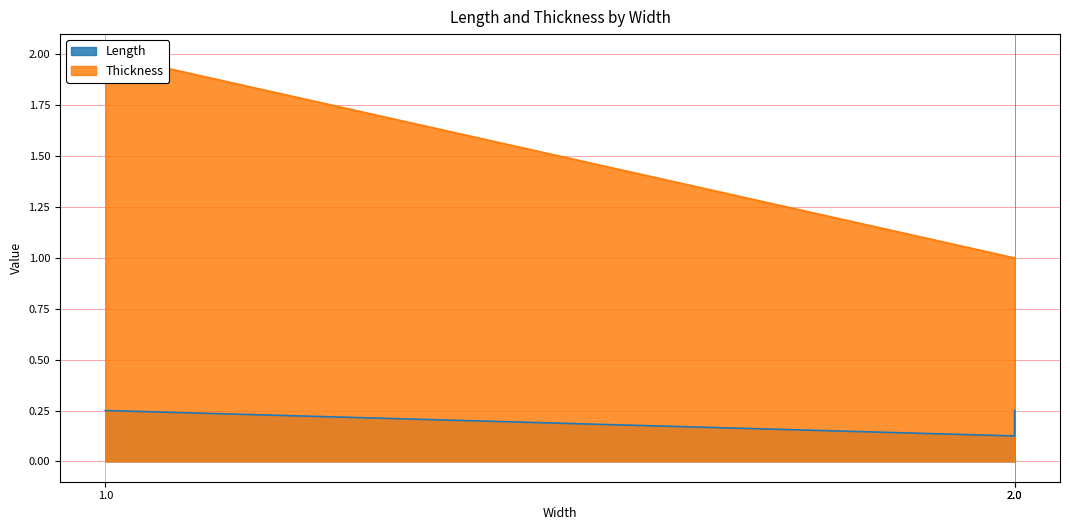

Reading left to right, extract all data points from this chart.

Length: 0.2	0.1	0.2
Thickness: 2.0	1.0	1.0